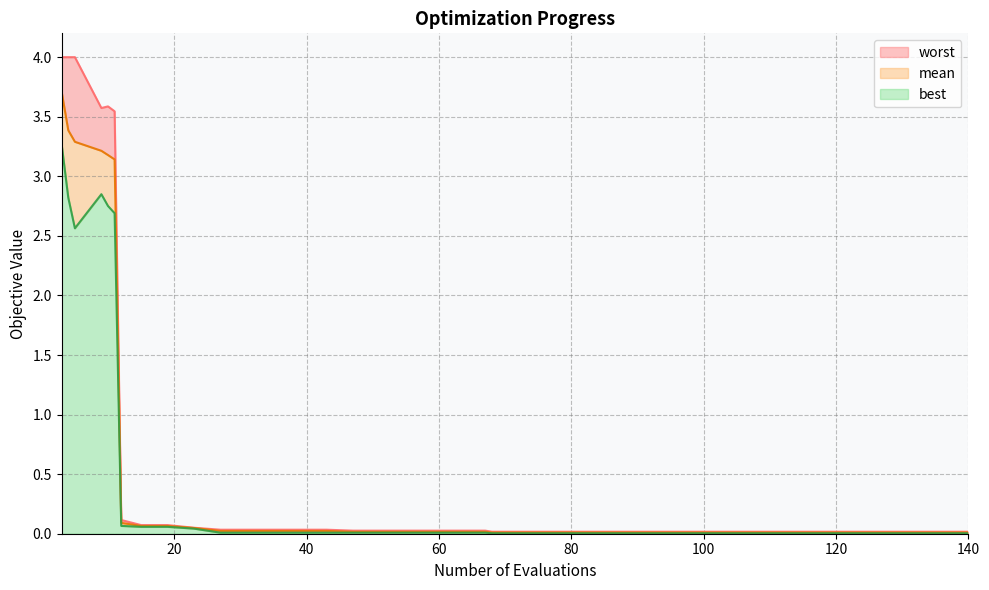

List the series in order of their overall mean, lowest first.

best, mean, worst